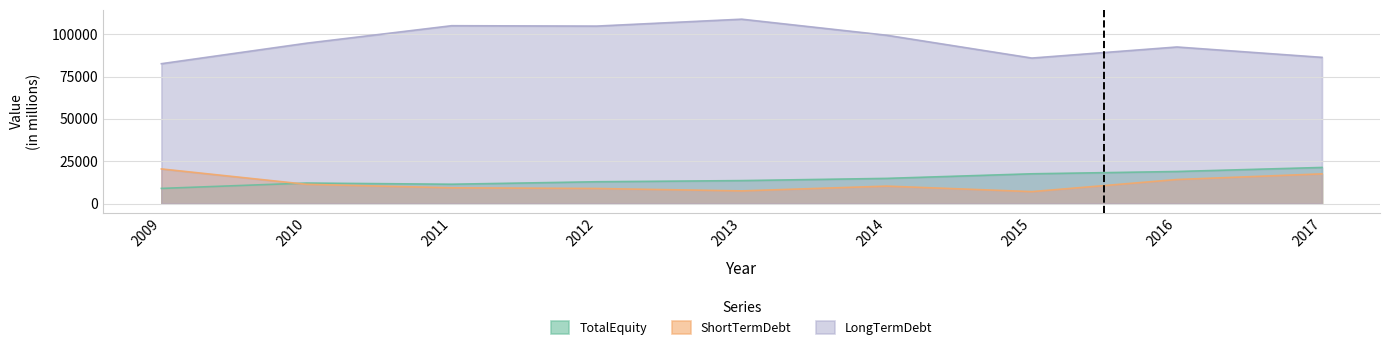

List the series in order of their peak value, lowest first.

ShortTermDebt, TotalEquity, LongTermDebt